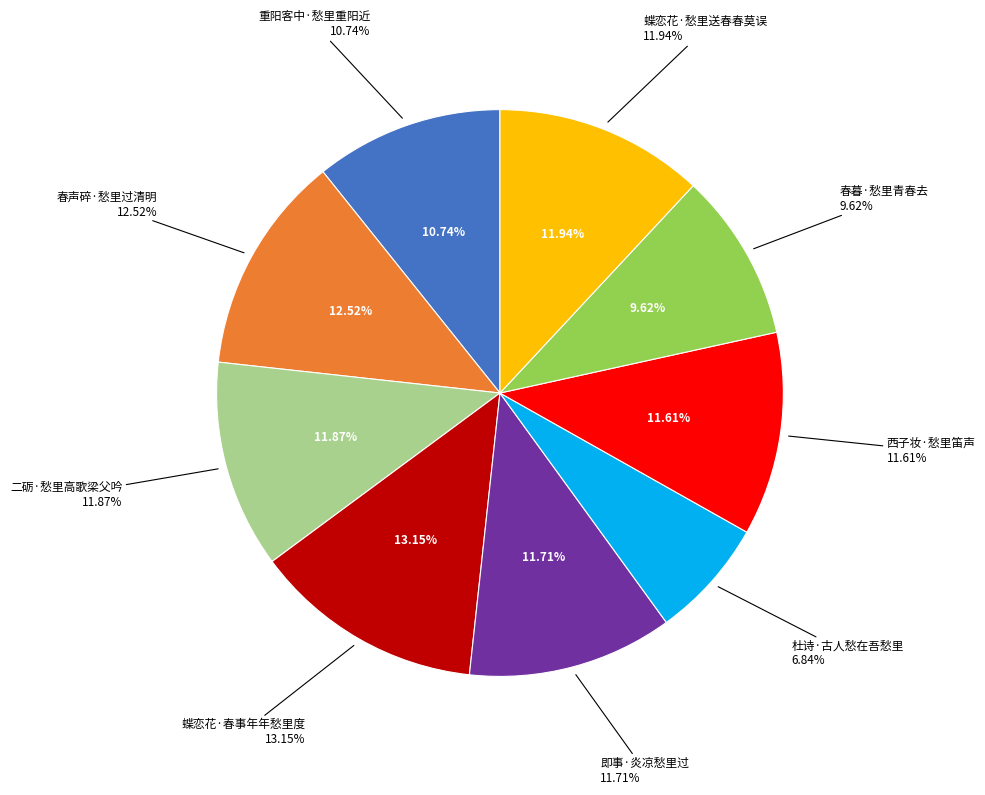

How much of the chart is everything except 西子妆·愁里笛声?

88.4%